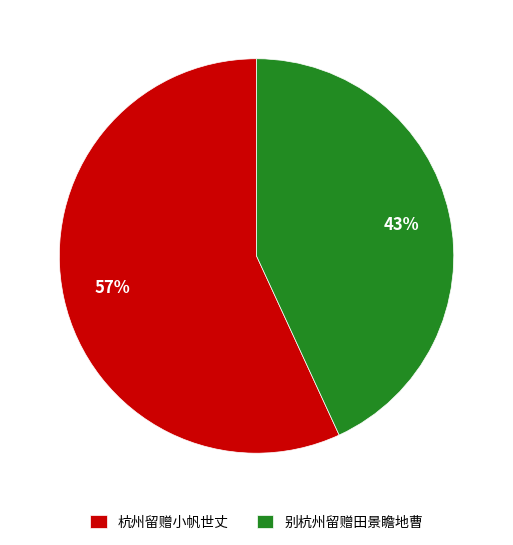

True or false: 别杭州留赠田景瞻地曹 accounts for 43% of the total.

True